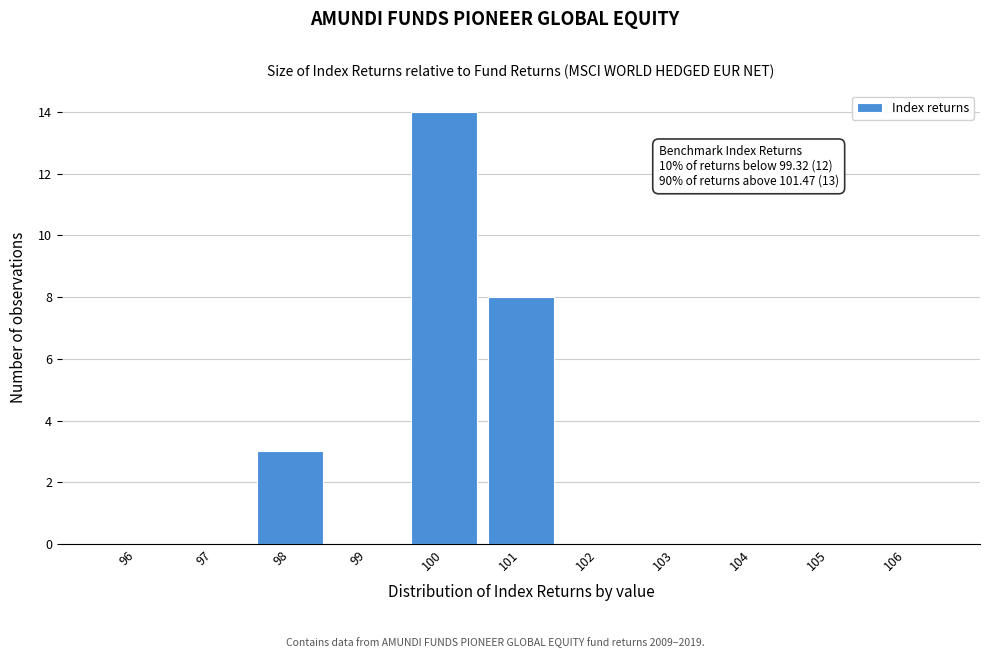

Reading left to right, extract all data points from this chart.

96=0	97=0	98=3	99=0	100=14	101=8	102=0	103=0	104=0	105=0	106=0